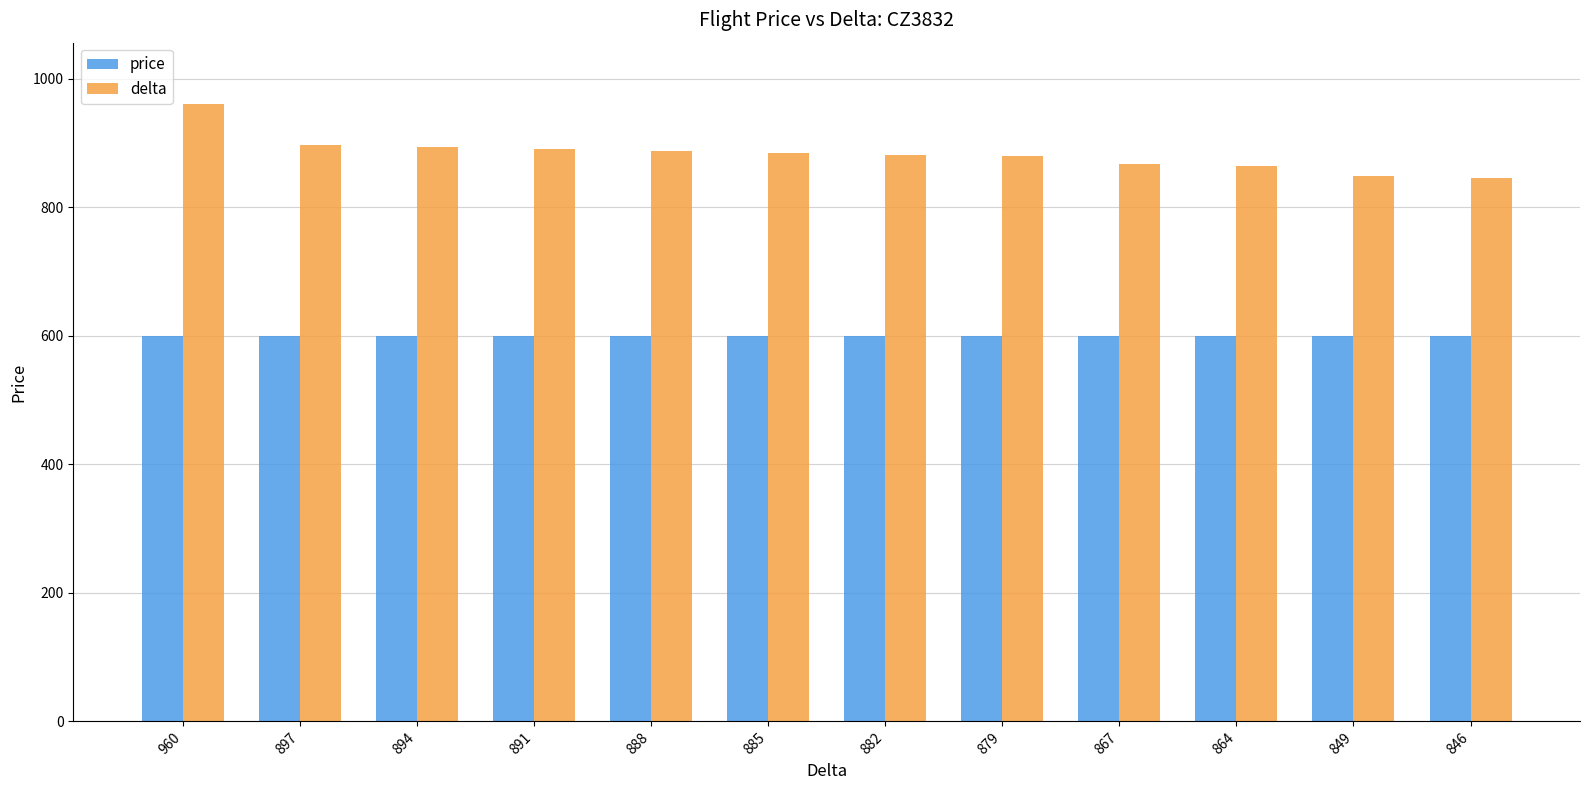

What is the value of the price bar at the 6th from the left?

600